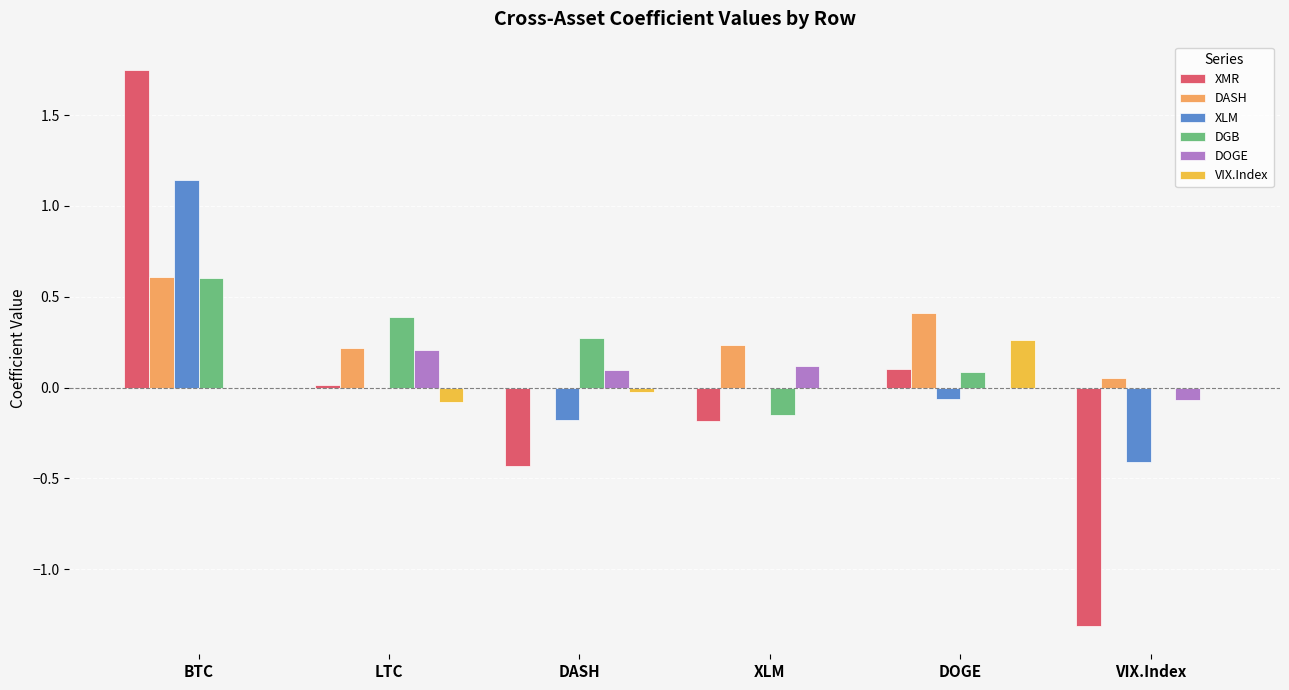

Which series has the widest spread of values?

XMR